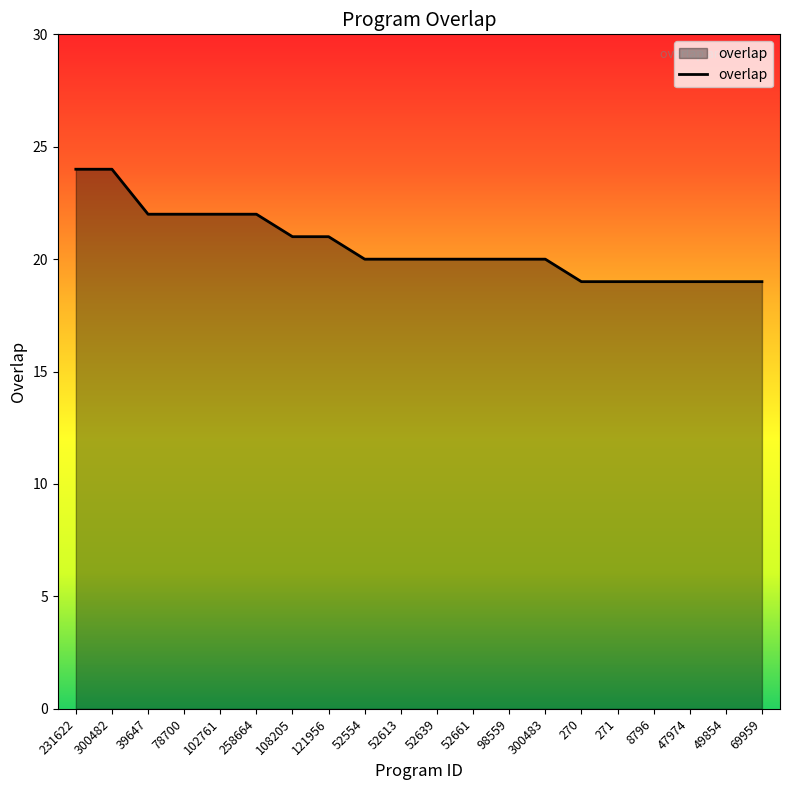

Approximately how many times larger is the value at 52639 compared to 47974?

1.1